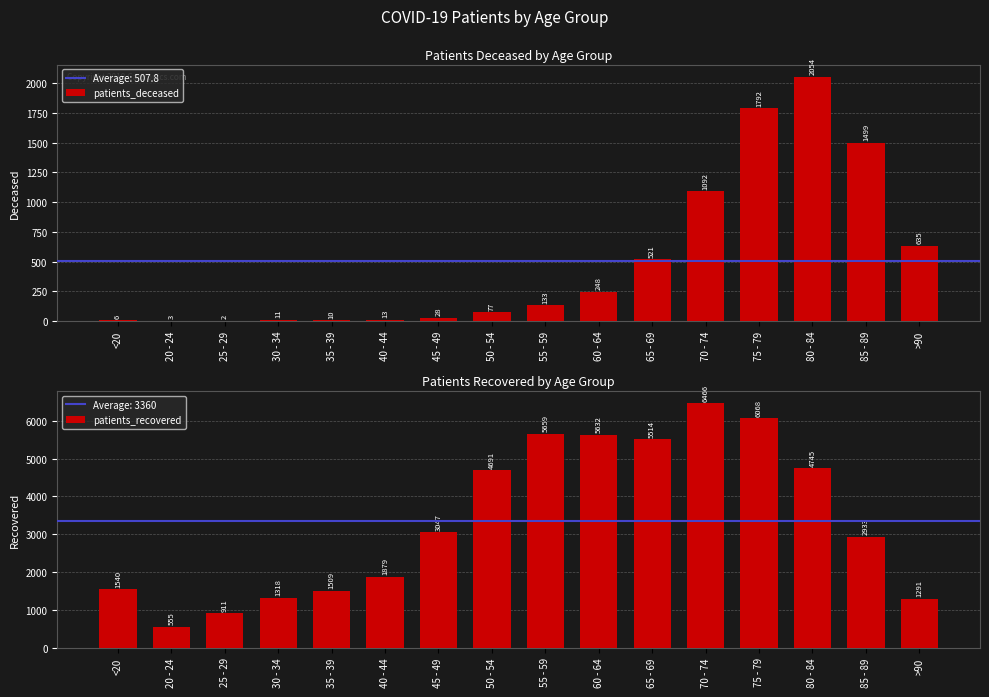

What is the label of the 16th bar from the left?

>90